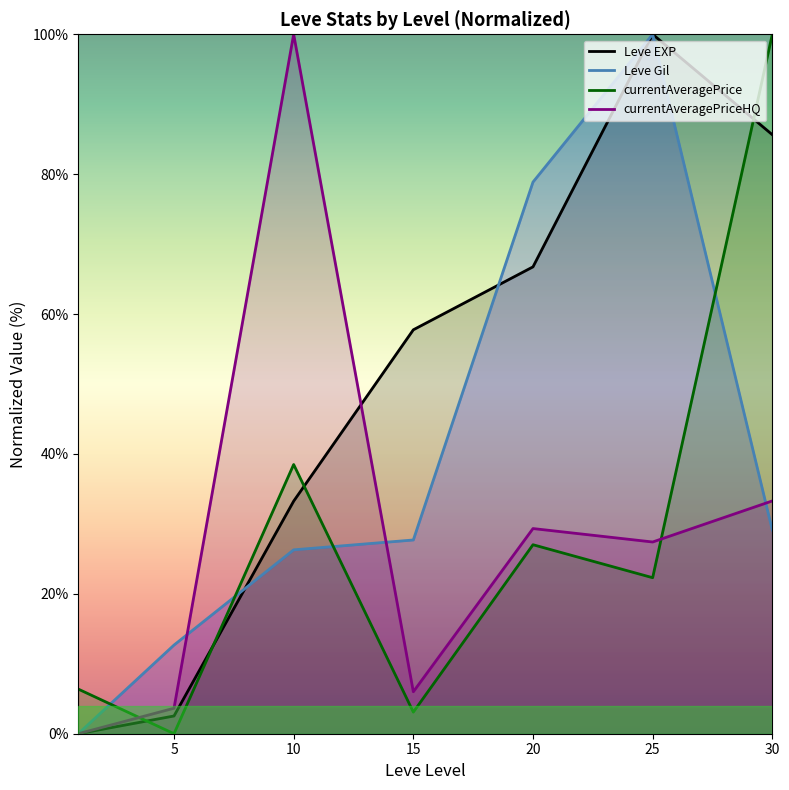

What are all the series names shown in the legend?

Leve EXP, Leve Gil, currentAveragePrice, currentAveragePriceHQ